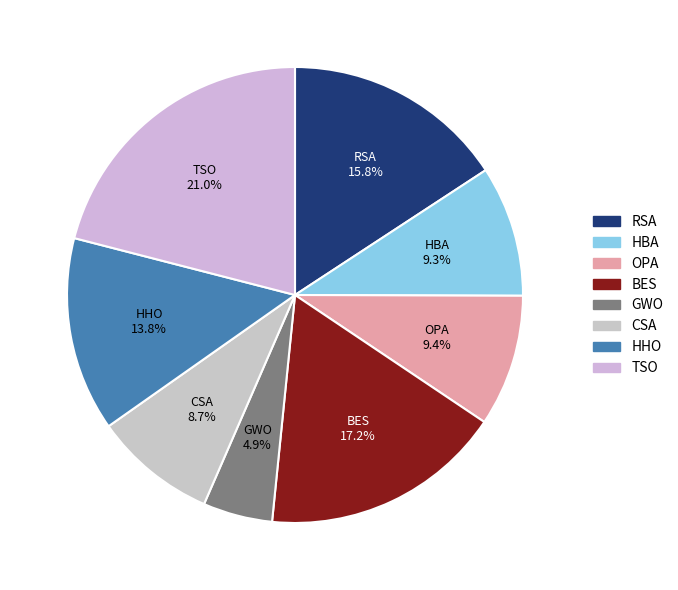

How many slices are in this pie chart?

8